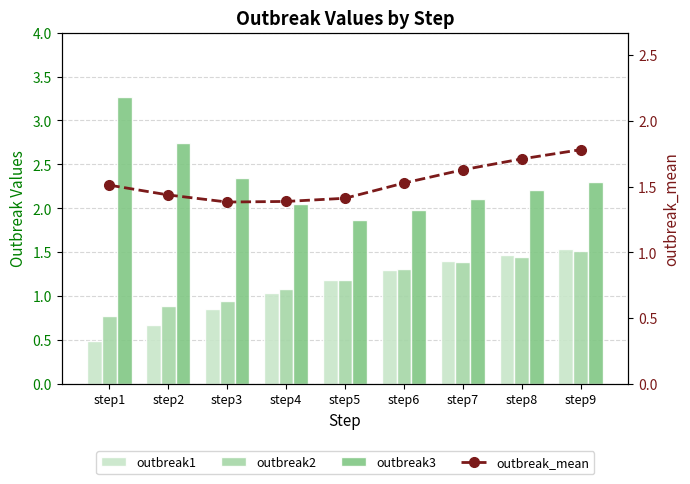

The value of outbreak2 at step9 is 0.9. True or false?

False